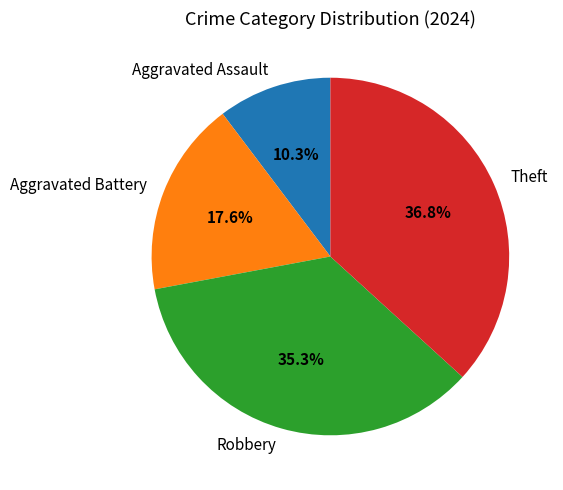

The Robbery slice represents 28% of the pie. True or false?

False